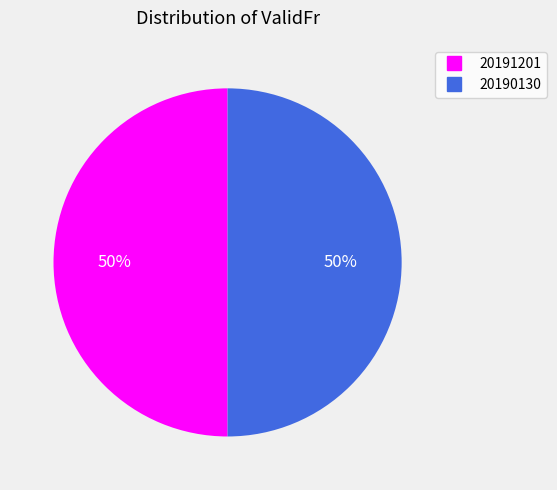

What percentage is the 20190130 slice, to the nearest percent?

50%